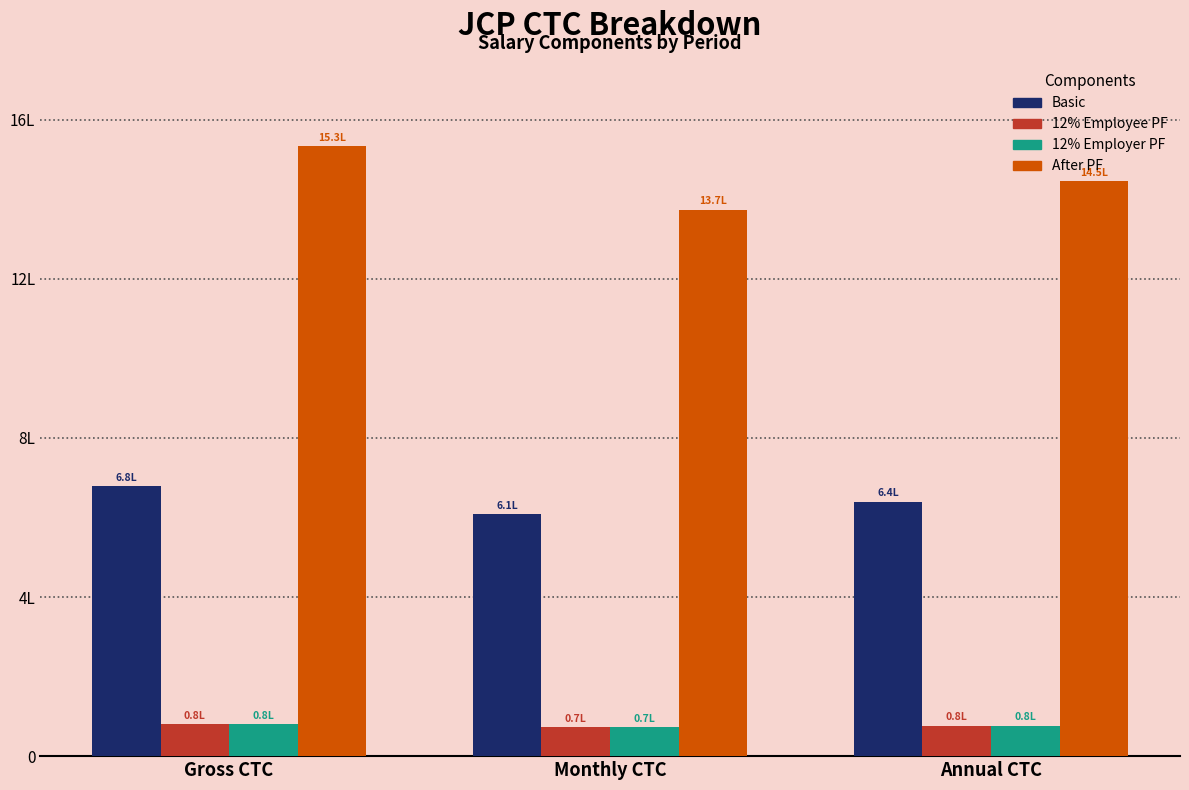

True or false: After PF has a value of 2605016.6 at Gross CTC.

False